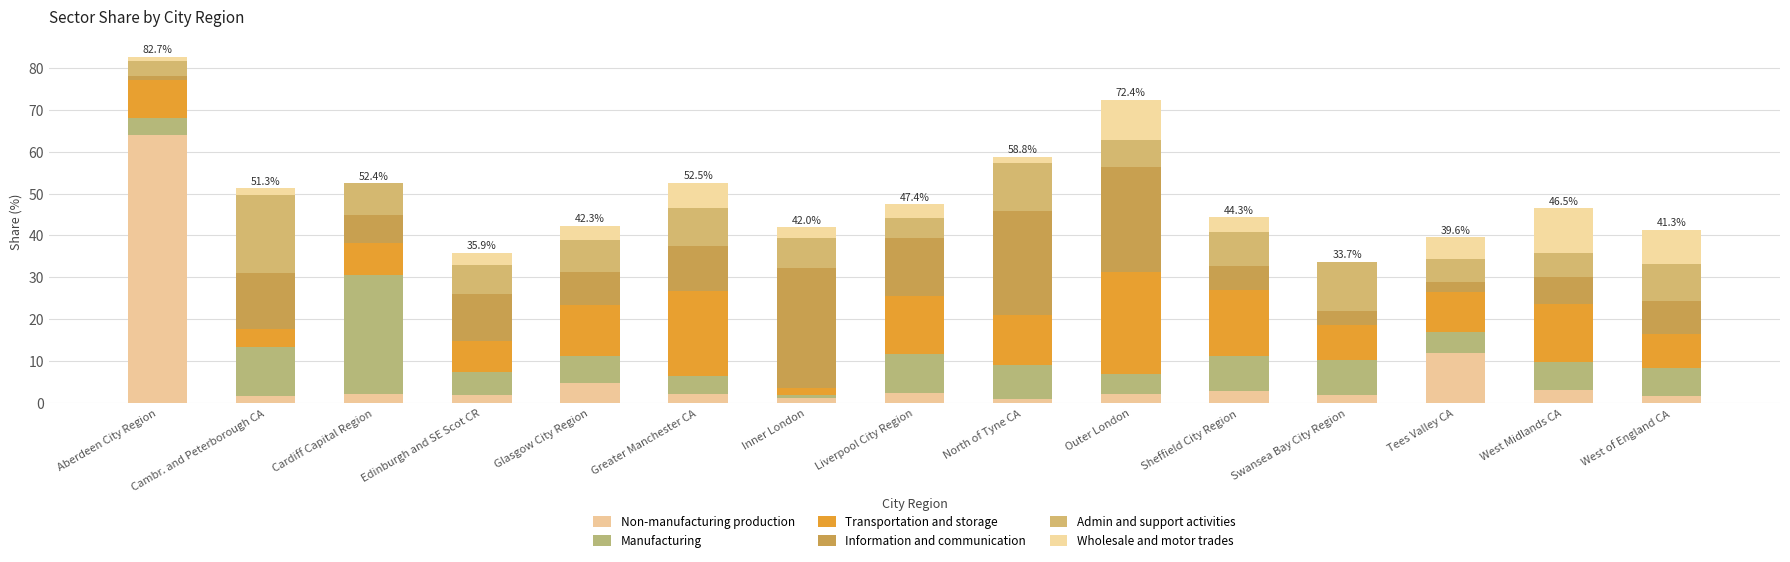

What are all the series names shown in the legend?

Non-manufacturing production, Manufacturing, Transportation and storage, Information and communication, Admin and support activities, Wholesale and motor trades